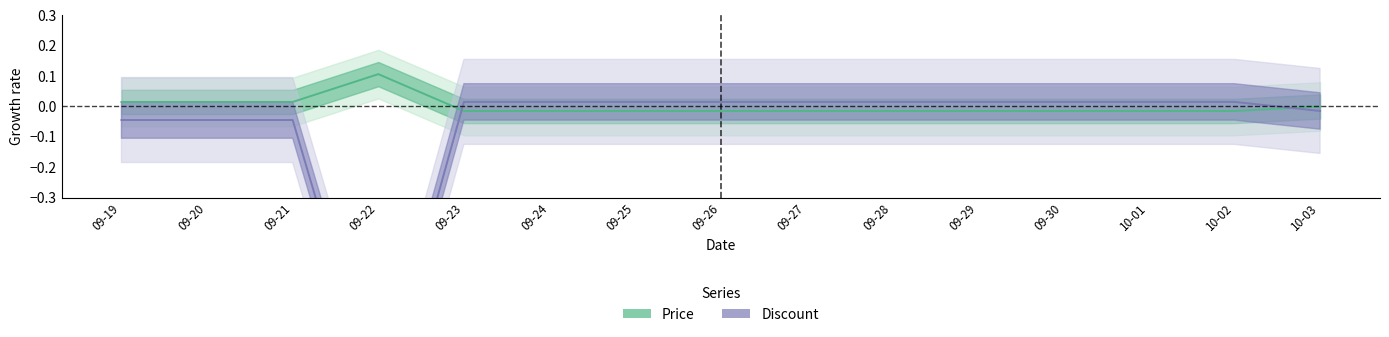

Reading right to left, what are all the values shown in this chart?

Price: -0.0	-0.0	-0.0	-0.0	-0.0	-0.0	-0.0	-0.0	-0.0	-0.0	-0.0	0.1	0.0	0.0	0.0
Discount: -0.0	0.0	0.0	0.0	0.0	0.0	0.0	0.0	0.0	0.0	0.0	-1.0	-0.0	-0.0	-0.0